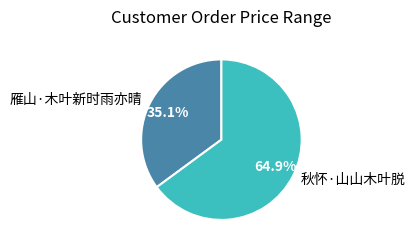

What percentage is the 雁山·木叶新时雨亦晴 slice, to the nearest percent?

35%